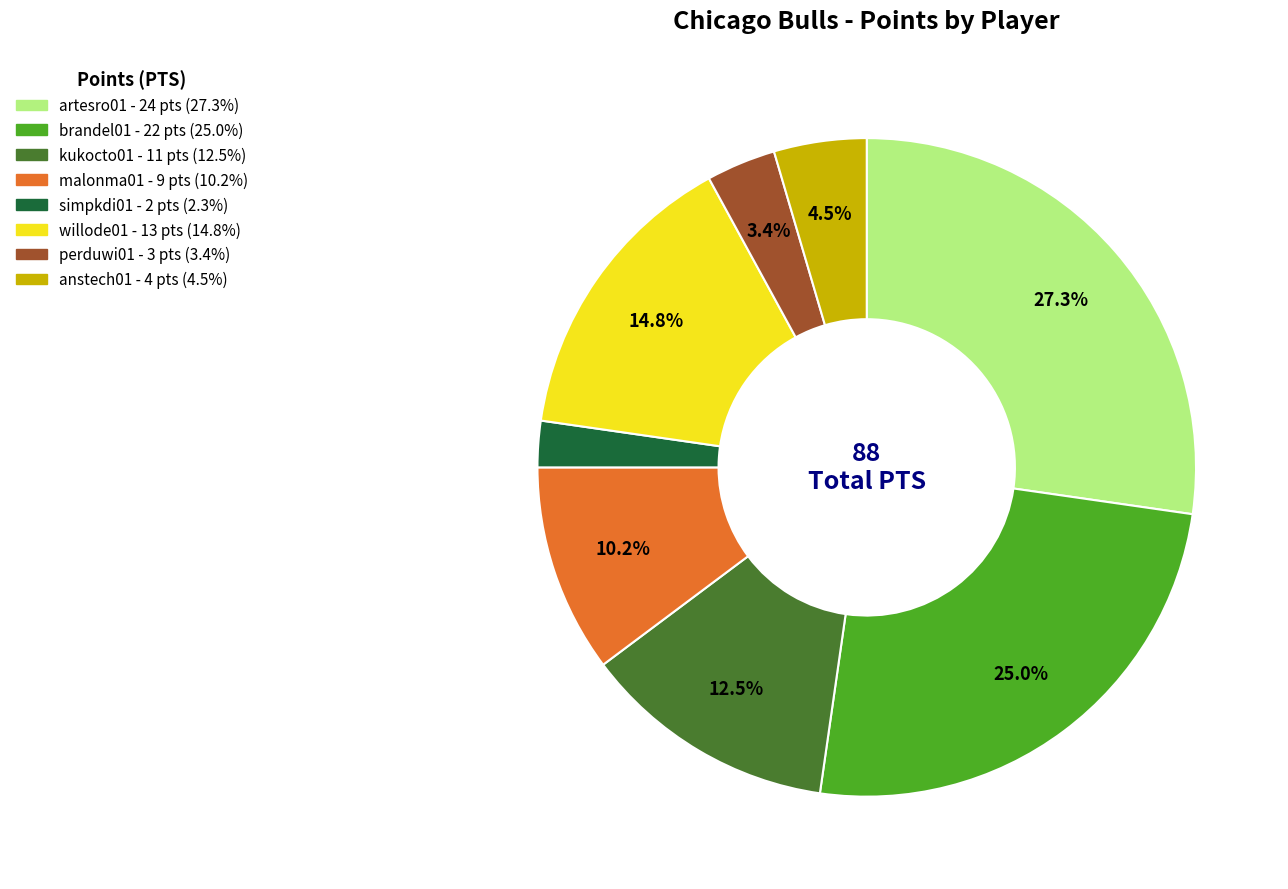

How many slices are in this pie chart?

8